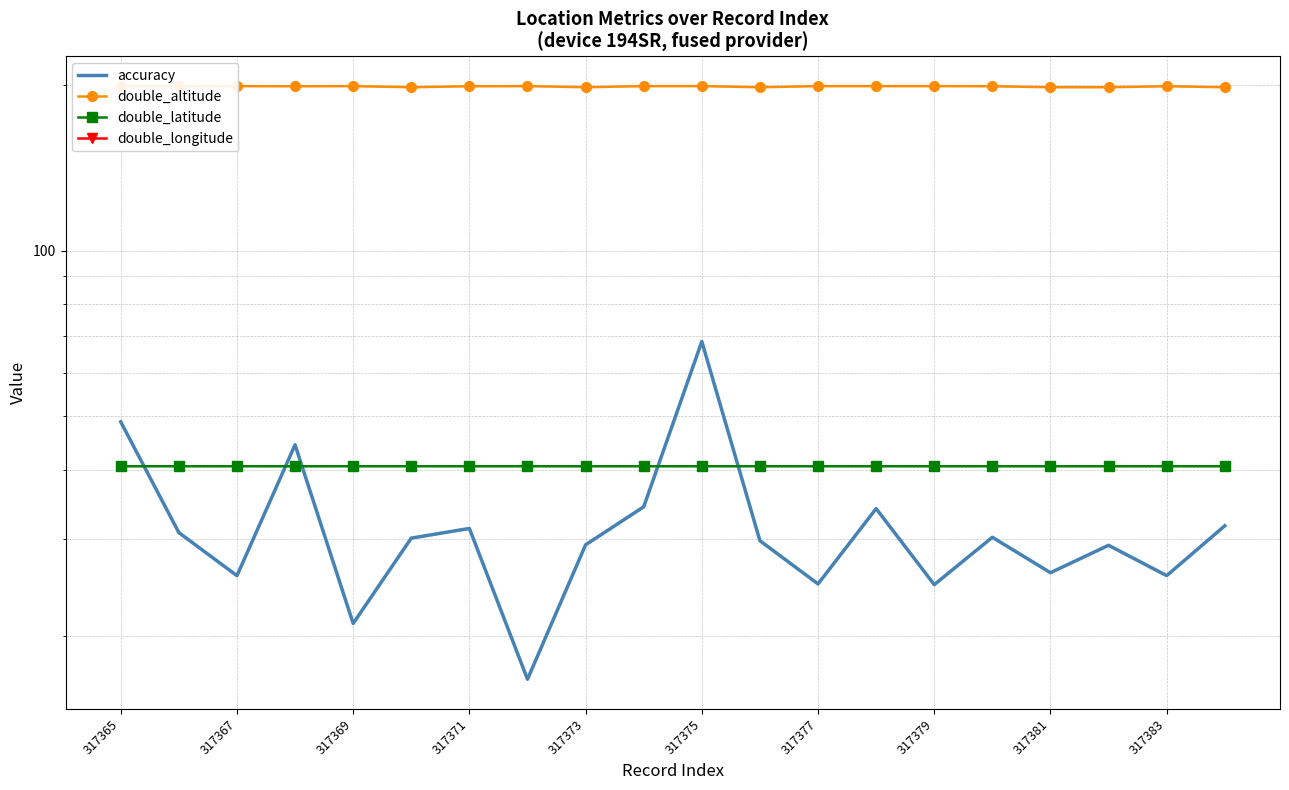

What are all the series names shown in the legend?

accuracy, double_altitude, double_latitude, double_longitude